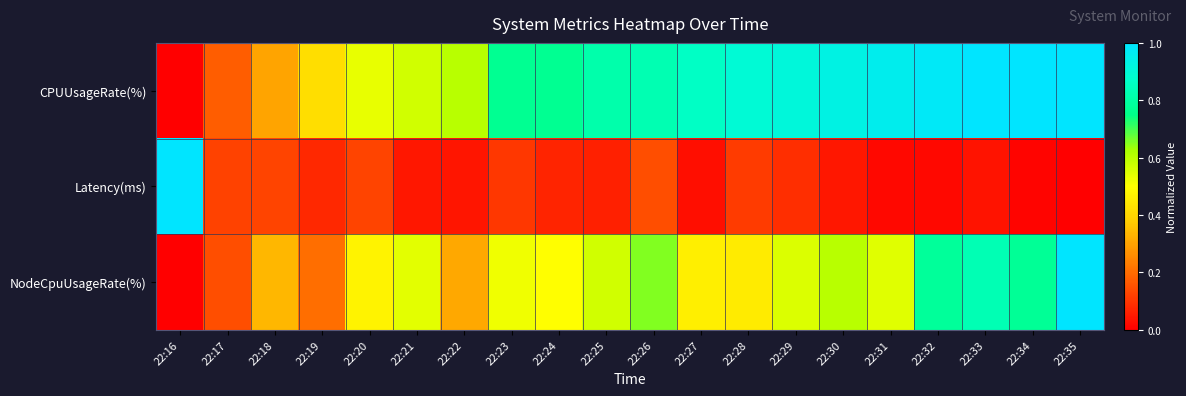

Count the number of data series in this chart.

3